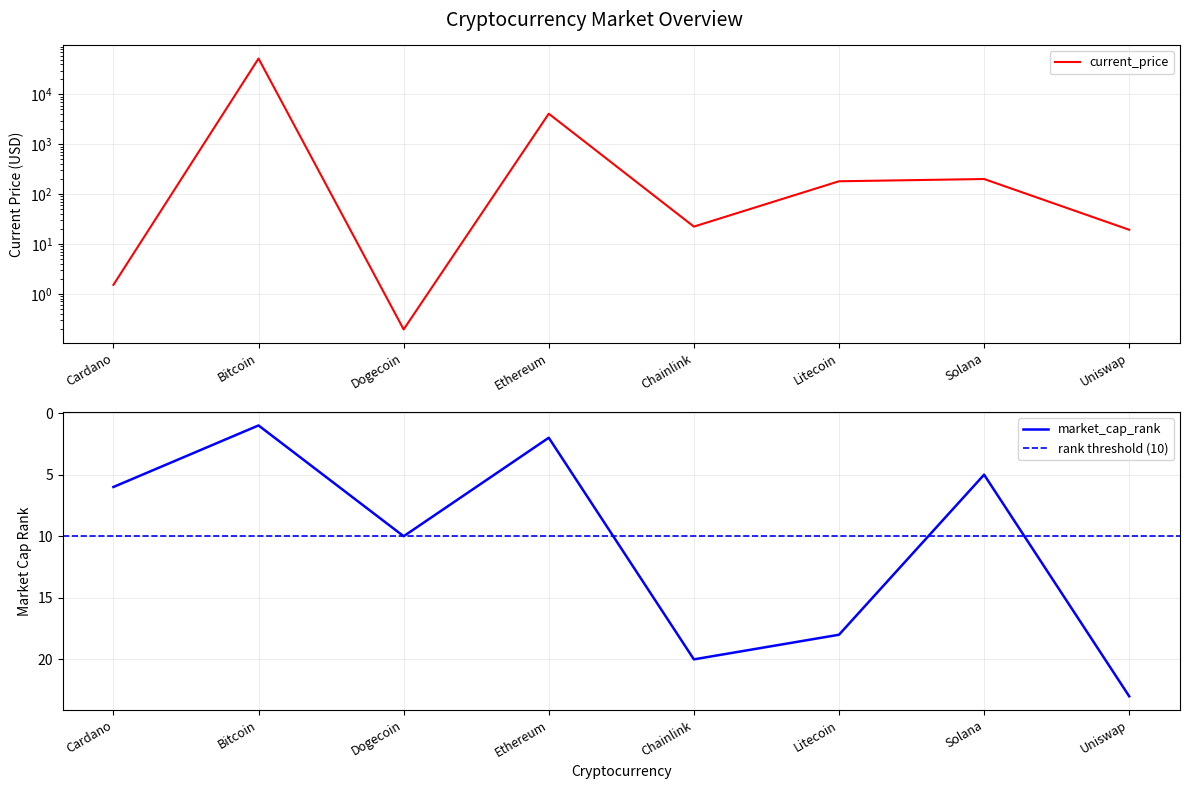

Reading left to right, extract all data points from this chart.

current_price: Cardano=1.5	Bitcoin=52591.0	Dogecoin=0.2	Ethereum=4109.0	Chainlink=22.3	Litecoin=181.0	Solana=201.0	Uniswap=19.3
market_cap_rank: Cardano=6.0	Bitcoin=1.0	Dogecoin=10.0	Ethereum=2.0	Chainlink=20.0	Litecoin=18.0	Solana=5.0	Uniswap=23.0